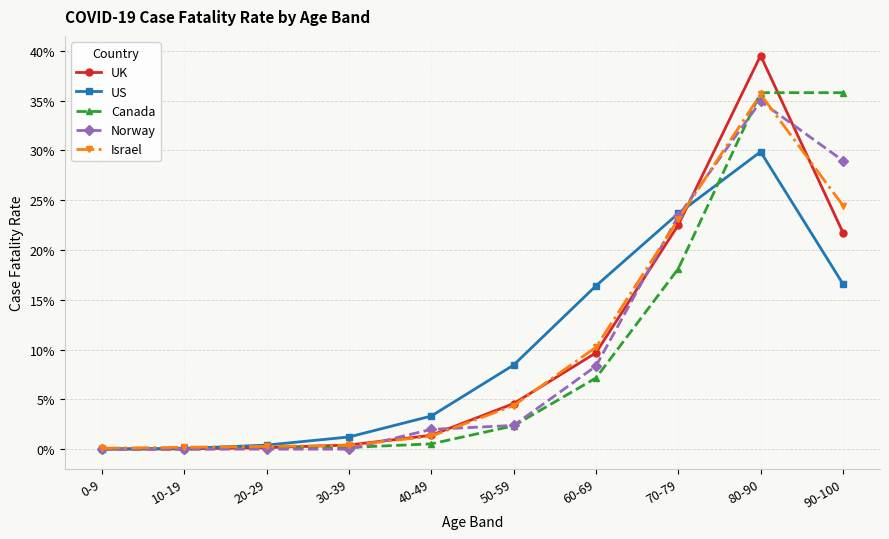

After their last crossing, which series has the higher values: UK or US?

UK